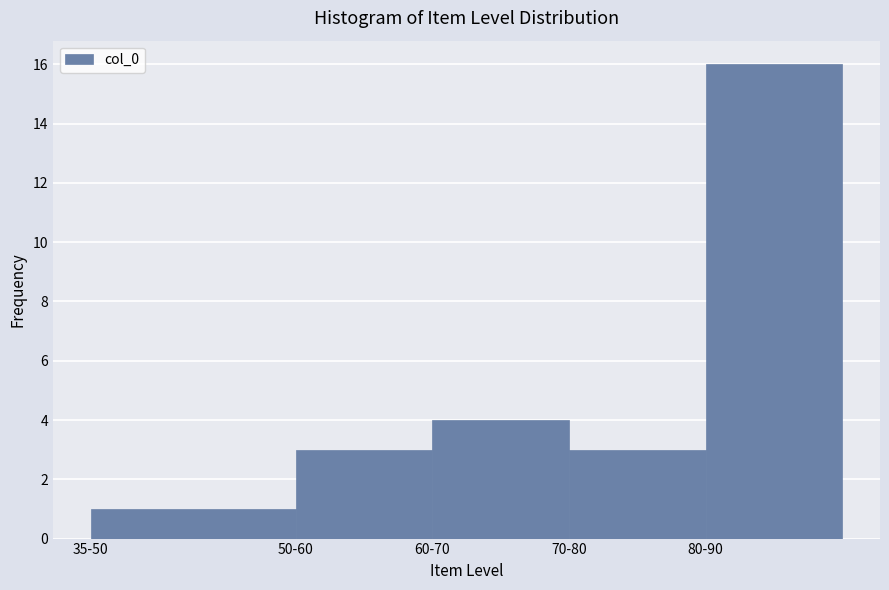

Reading right to left, transcribe all the data shown in this chart.

16	3	4	3	1